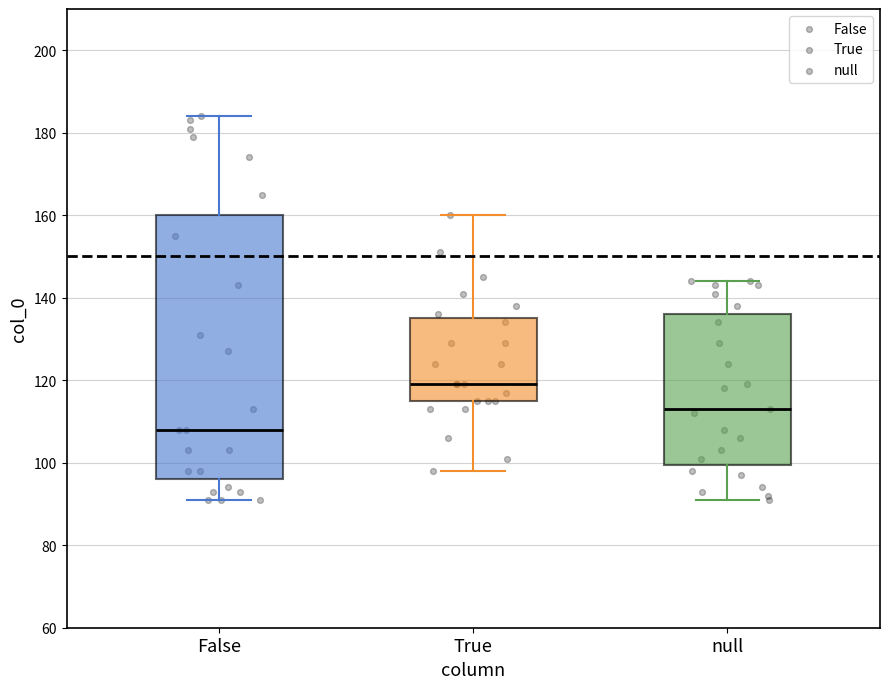

Which box is the tallest, from its lower edge to its upper edge?

False